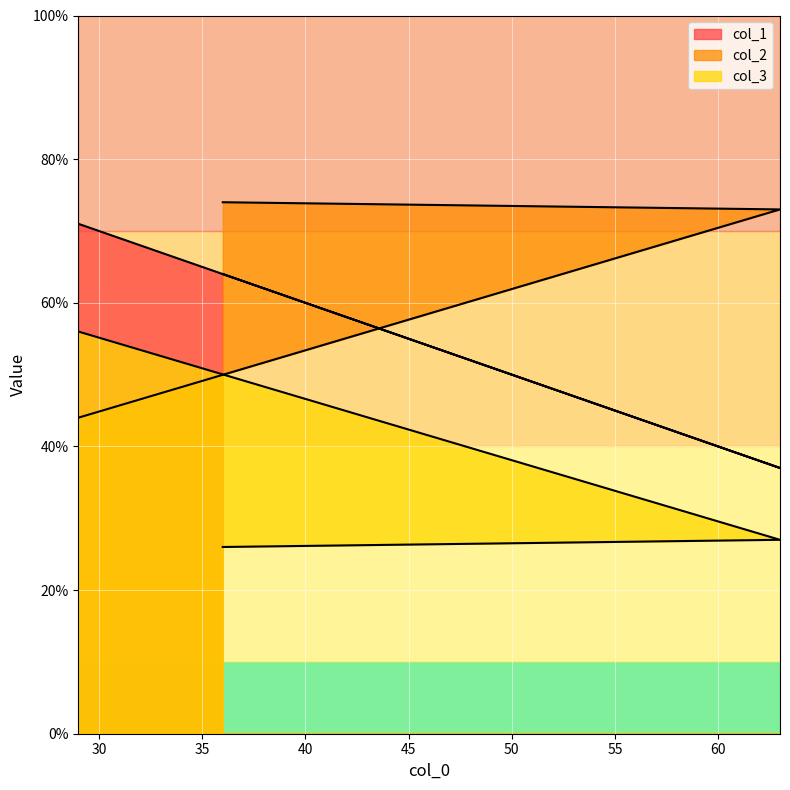

Which category has the highest value in the col_3 series?

29